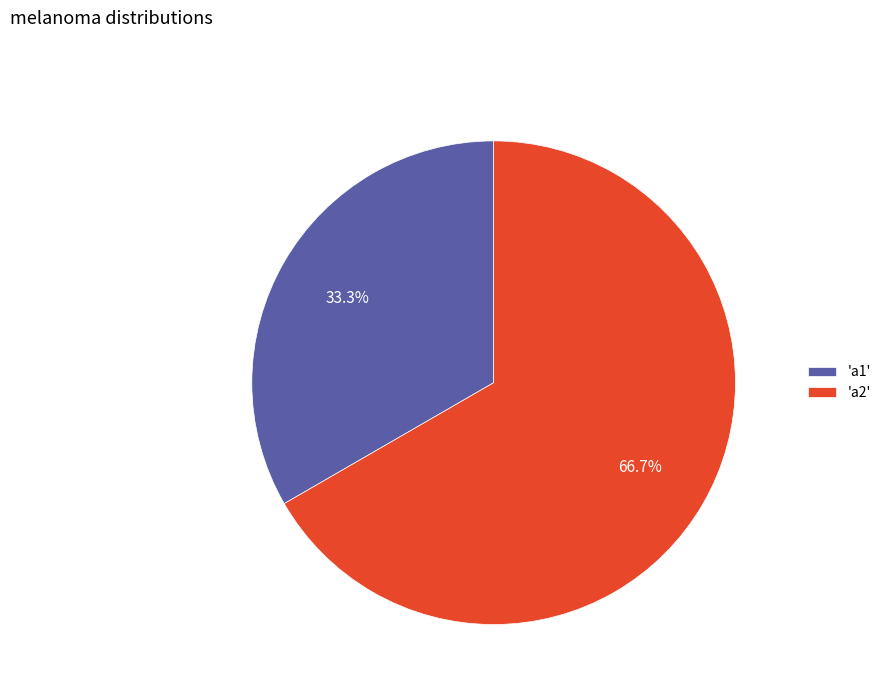

Is there a majority slice in this chart?

Yes